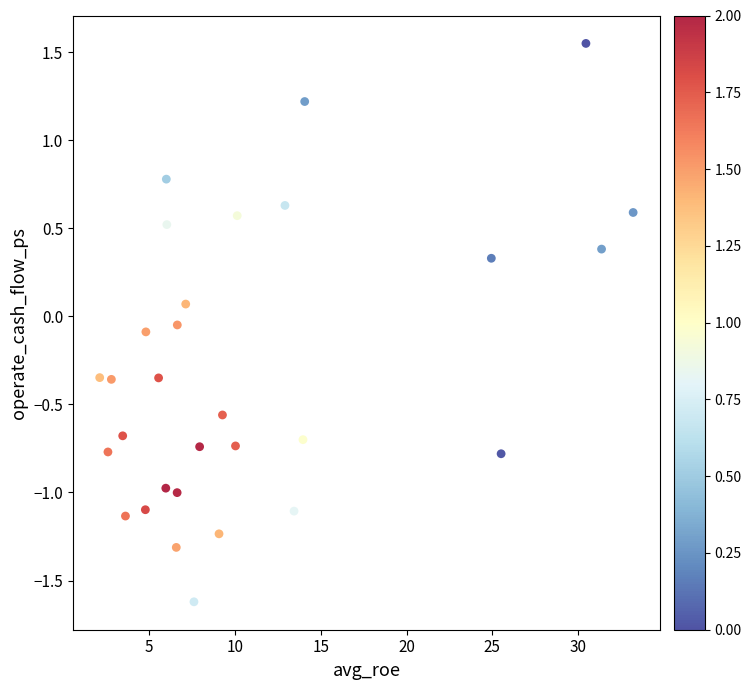

What is the range of Y values (max minus min)?

3.2